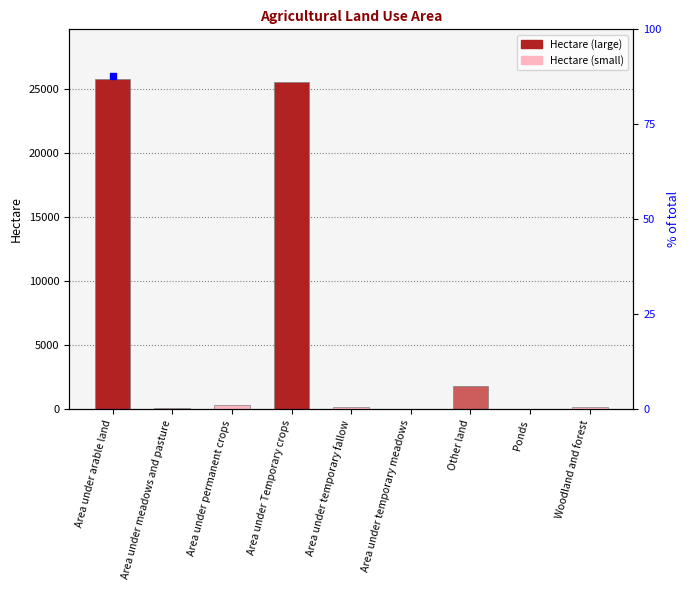

Between Area under Temporary crops and Woodland and forest, which is larger?

Area under Temporary crops